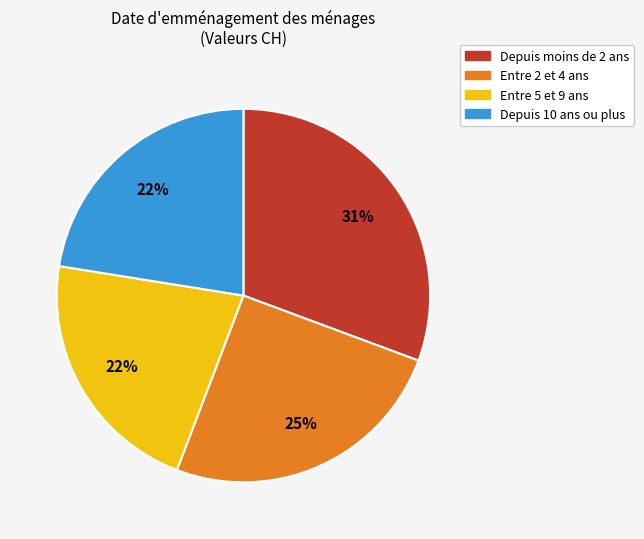

To the nearest percent, what is the average slice percentage?

25%